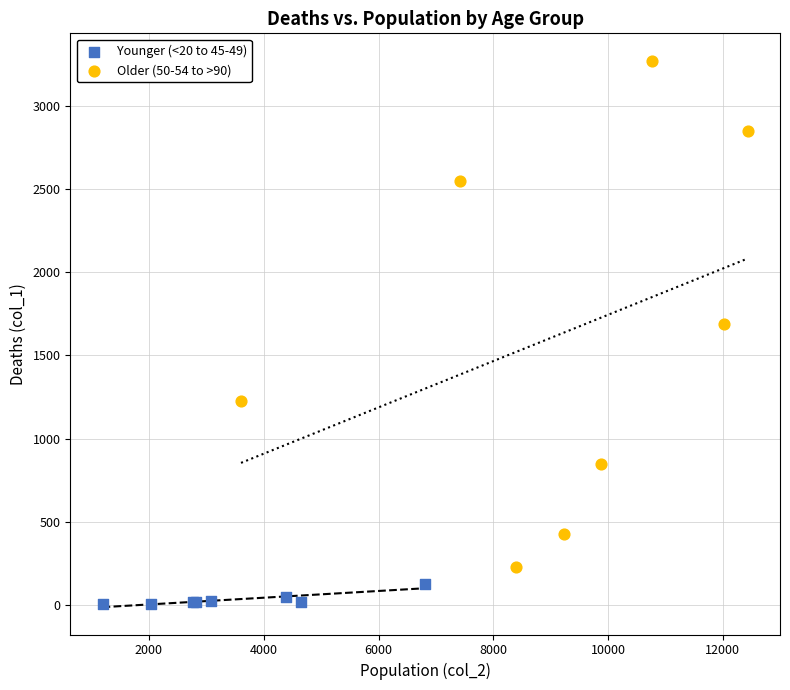

Which series has the largest Y range (max minus min)?

Older (50-54 to >90)